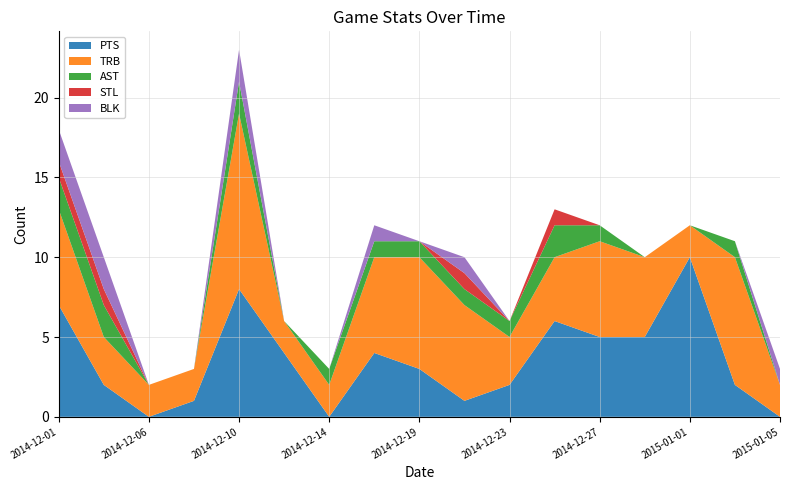

Reading left to right, list all the values displayed in this chart.

PTS: 7	2	0	1	8	4	0	4	3	1	2	6	5	5	10	2	0
TRB: 6	3	2	2	11	2	2	6	7	6	3	4	6	5	2	8	2
AST: 2	2	0	0	2	0	1	1	1	1	1	2	1	0	0	1	0
STL: 1	1	0	0	0	0	0	0	0	1	0	1	0	0	0	0	0
BLK: 2	2	0	0	2	0	0	1	0	1	0	0	0	0	0	0	1